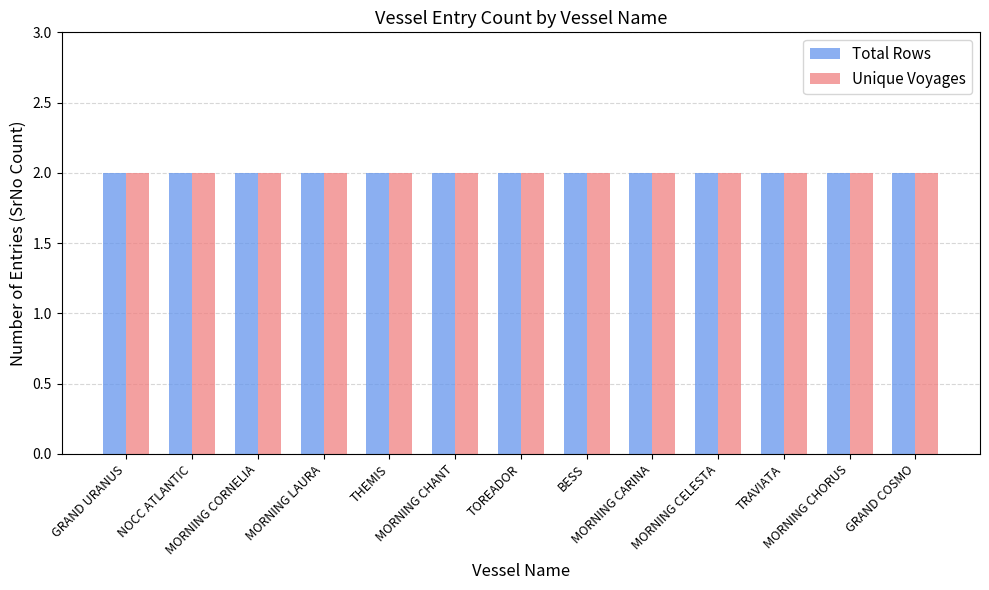

Between GRAND URANUS and MORNING CORNELIA, which is larger?

GRAND URANUS